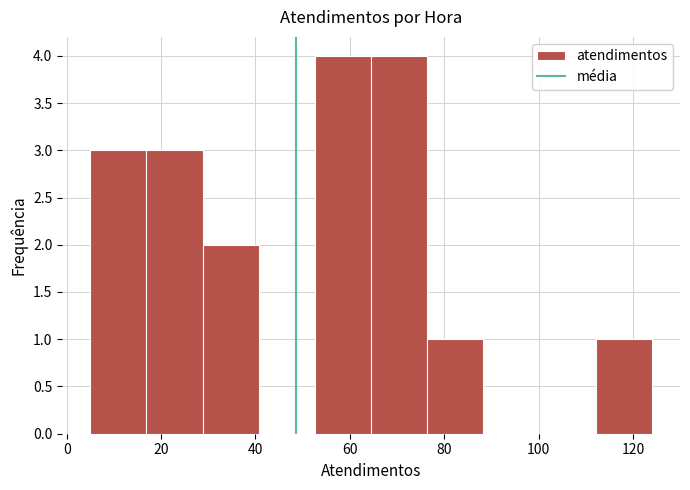

Reading left to right, list every bar in this chart as the range it spans on the x-axis followed by its height. Neither the bar edges nor the heights are printed on the chart, so give them approximately, as read against the axes.

6 to 16: 3
16 to 28: 3
28 to 40: 2
40 to 52: 0
52 to 64: 4
64 to 76: 4
76 to 88: 1
88 to 100: 0
100 to 112: 0
112 to 124: 1